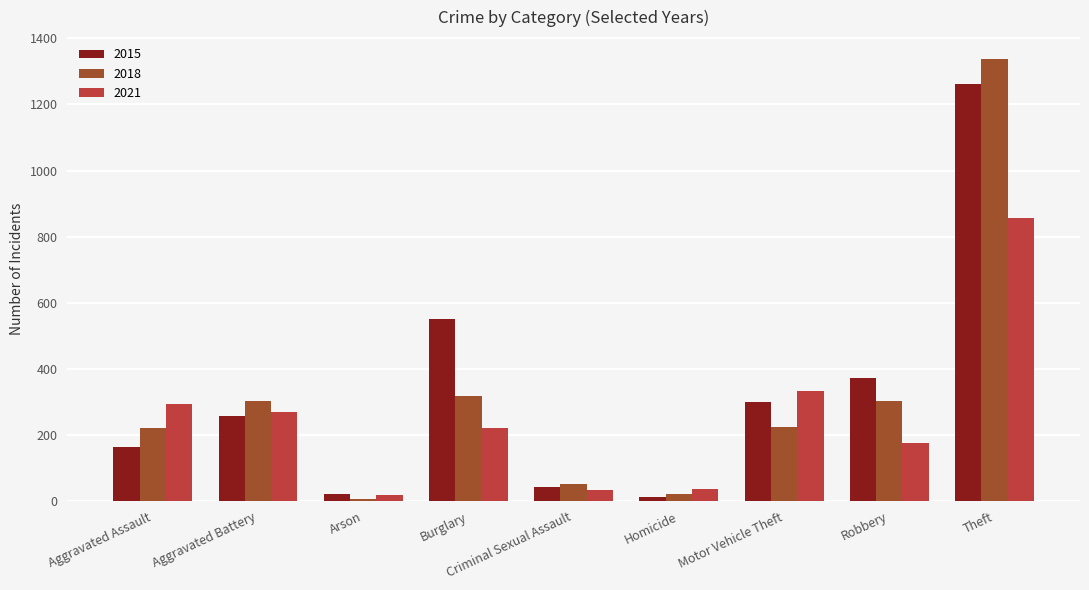

List the series in order of their peak value, lowest first.

2021, 2015, 2018